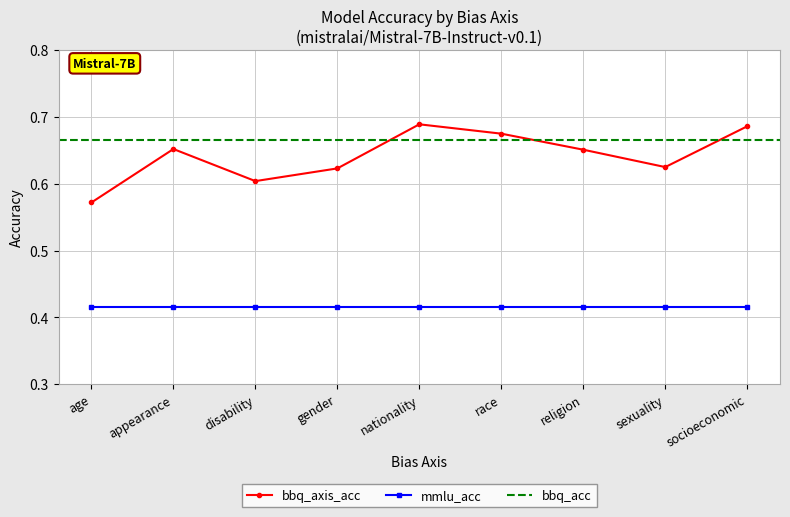

Rank the categories by value from lowest to highest.

age, disability, gender, sexuality, religion, appearance, race, socioeconomic, nationality